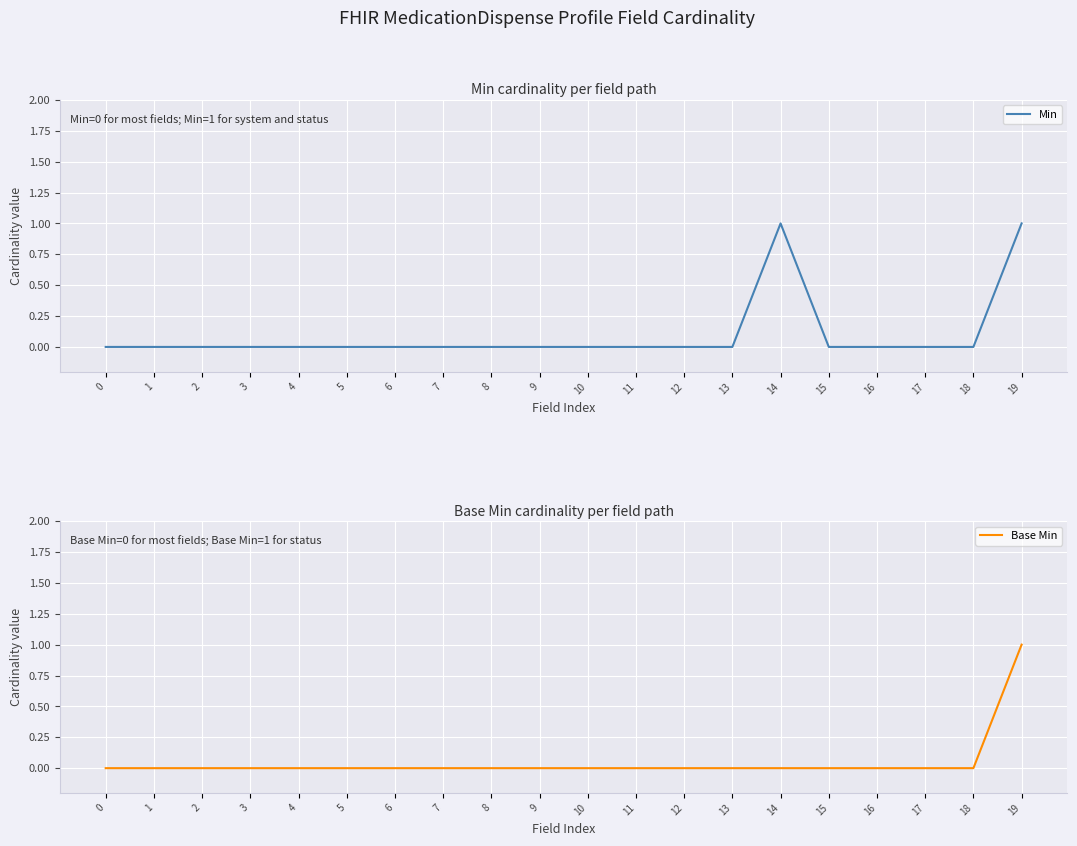

Does the chart display data point markers on the line(s)?

No